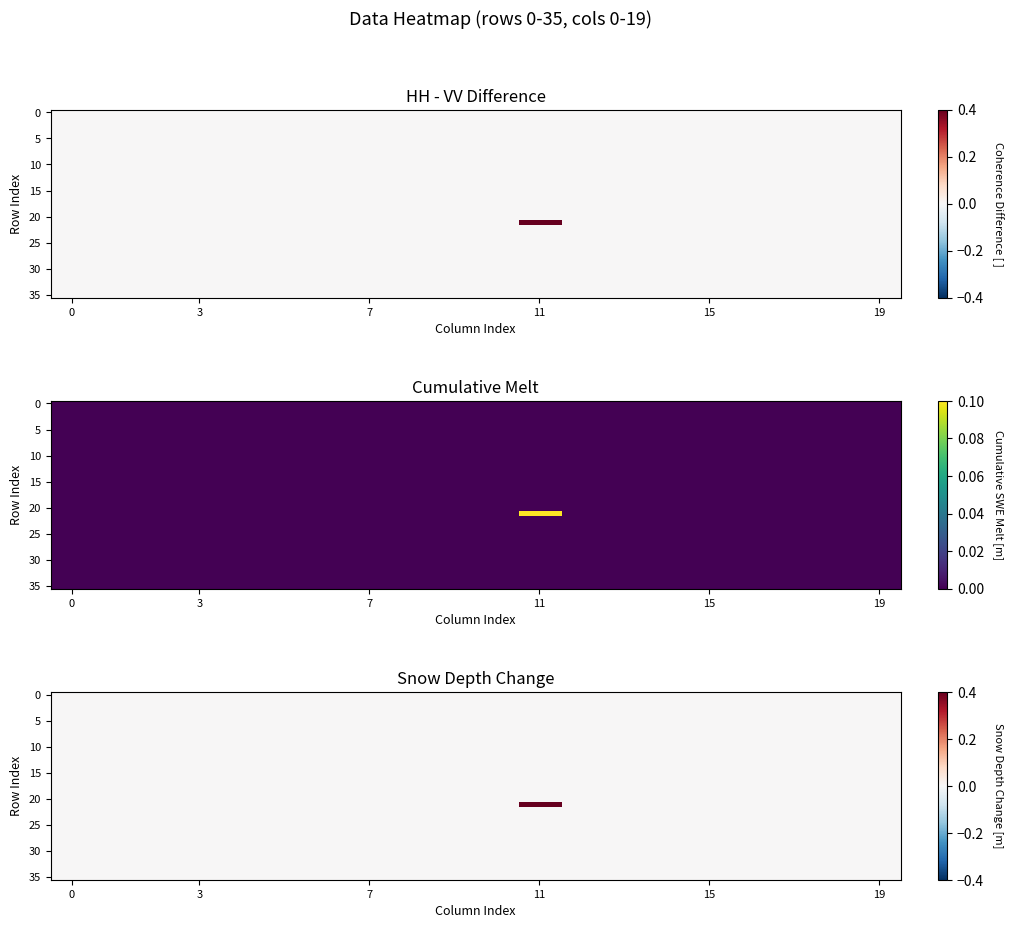

At which category is the sum across all series the highest?

11